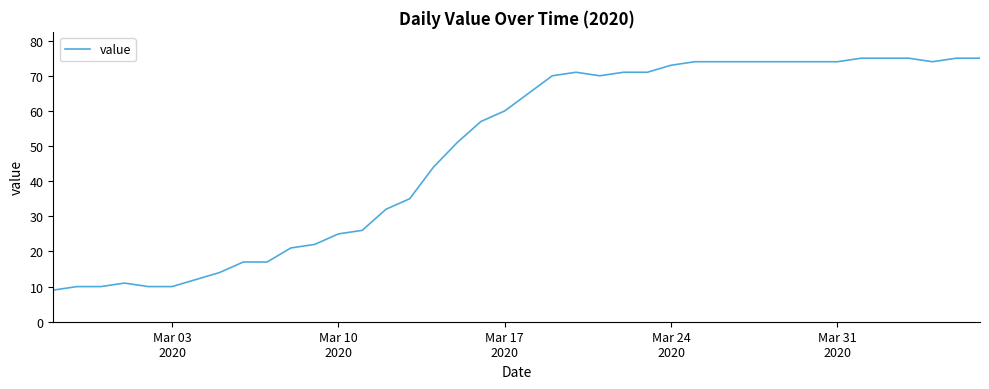

What is the difference between the maximum and minimum values?

66